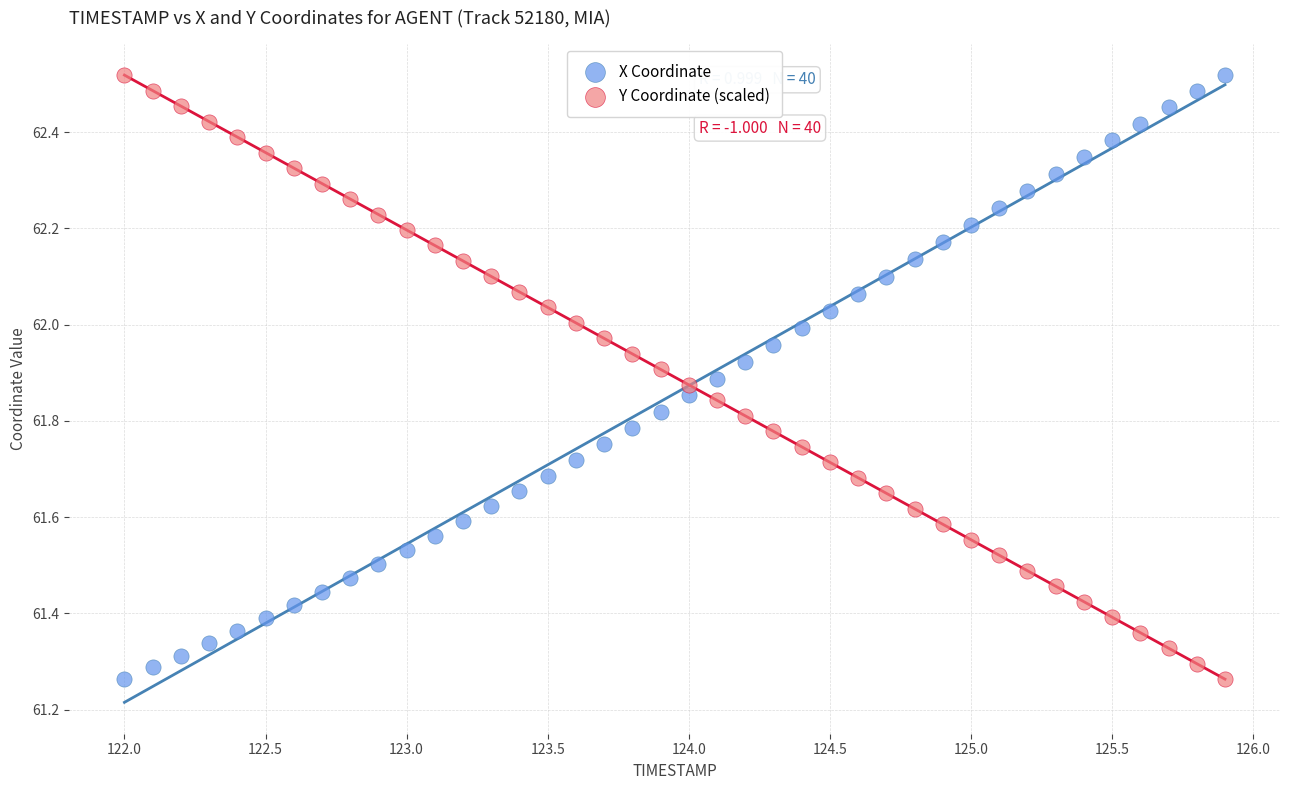

What are all the series names shown in the legend?

X Coordinate, Y Coordinate (scaled)